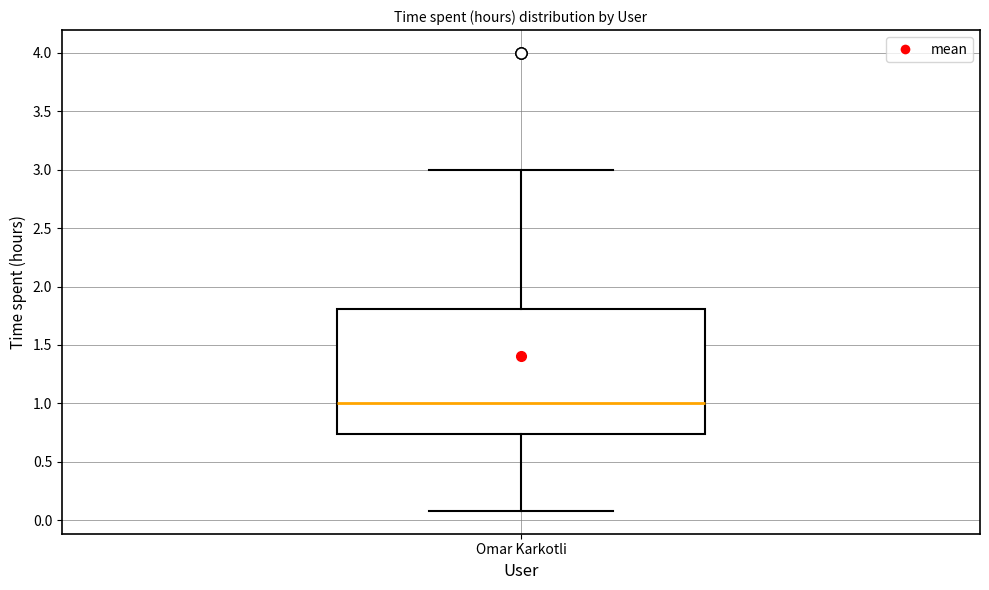

Read this box plot against the y-axis: the position of the median line, the range covered by the box, and the ends of both whiskers. The values are not printed on the chart, so give them approximately, as read against the axis.

median 1.00, box 0.75 to 1.80, whiskers 0.10 to 3.00